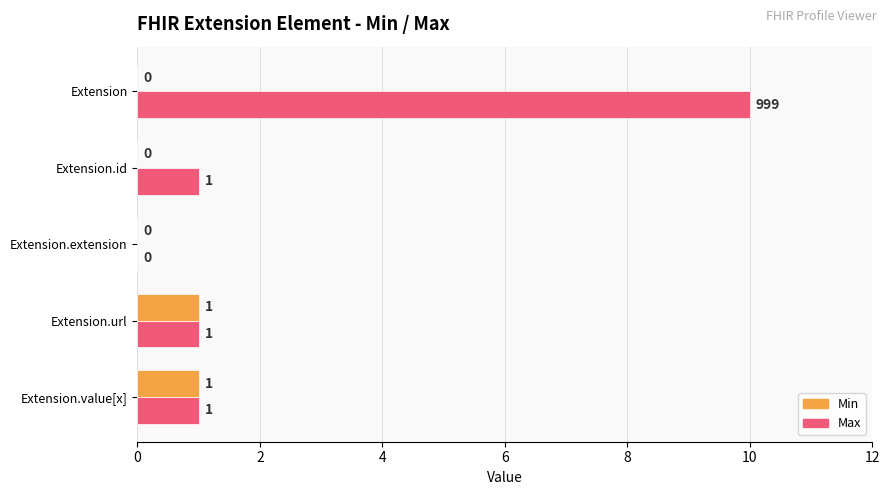

What is the greatest value displayed?

10